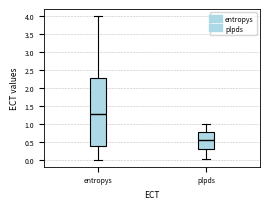

Reading left to right, read every box against the y-axis: the position of its median line, the range the box covers, and the ends of its whiskers. The values are not printed on the chart, so give them approximately, as read against the axis.

entropys: median 1.30, box 0.40 to 2.30, whiskers 0.00 to 4.00
plpds: median 0.55, box 0.30 to 0.75, whiskers 0.00 to 1.00